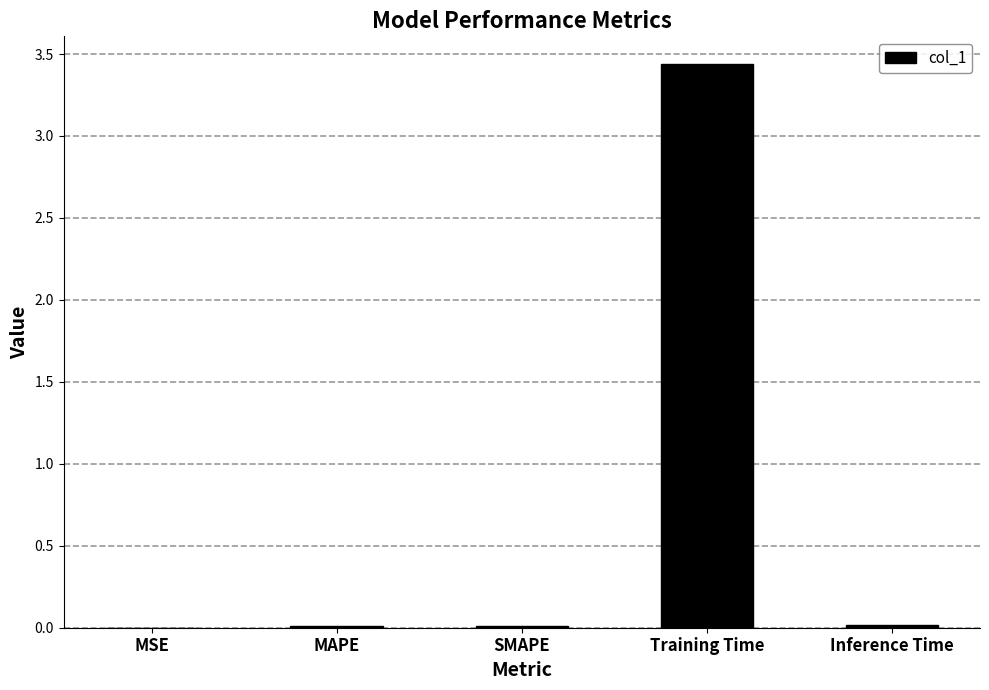

Which has a higher value, Training Time or MSE?

Training Time